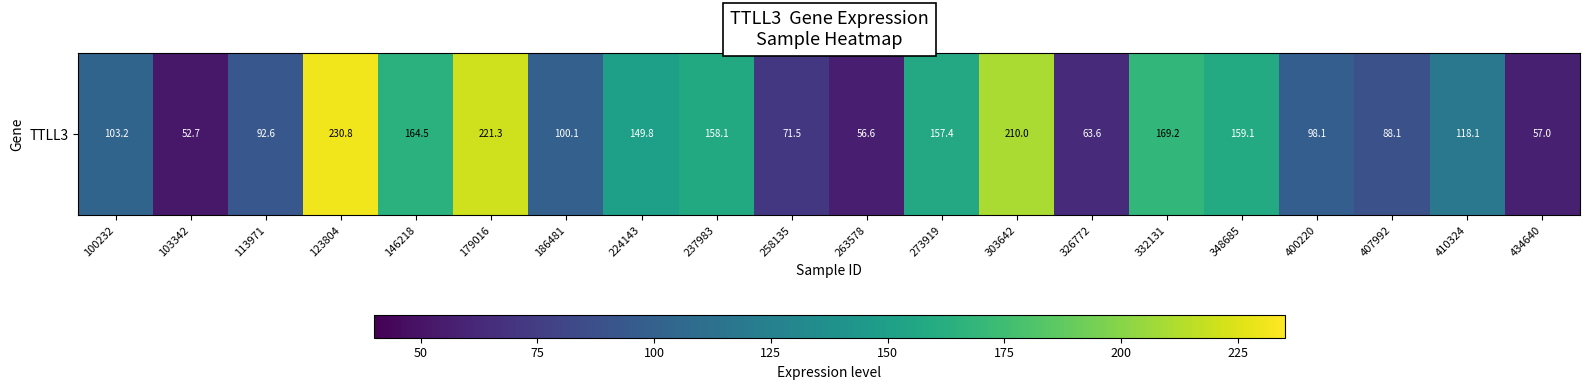

Where does the data first go above 118?

123804